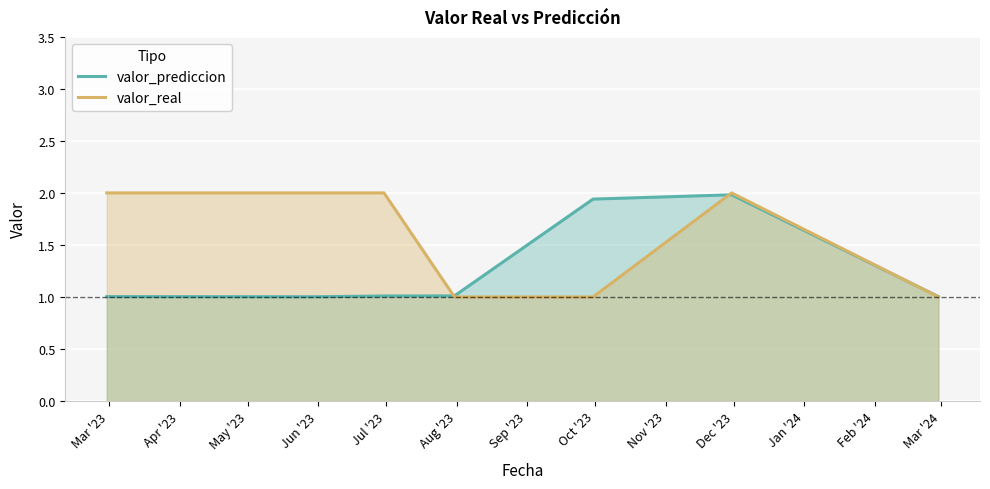

List the series in order of their overall mean, highest first.

valor_real, valor_prediccion